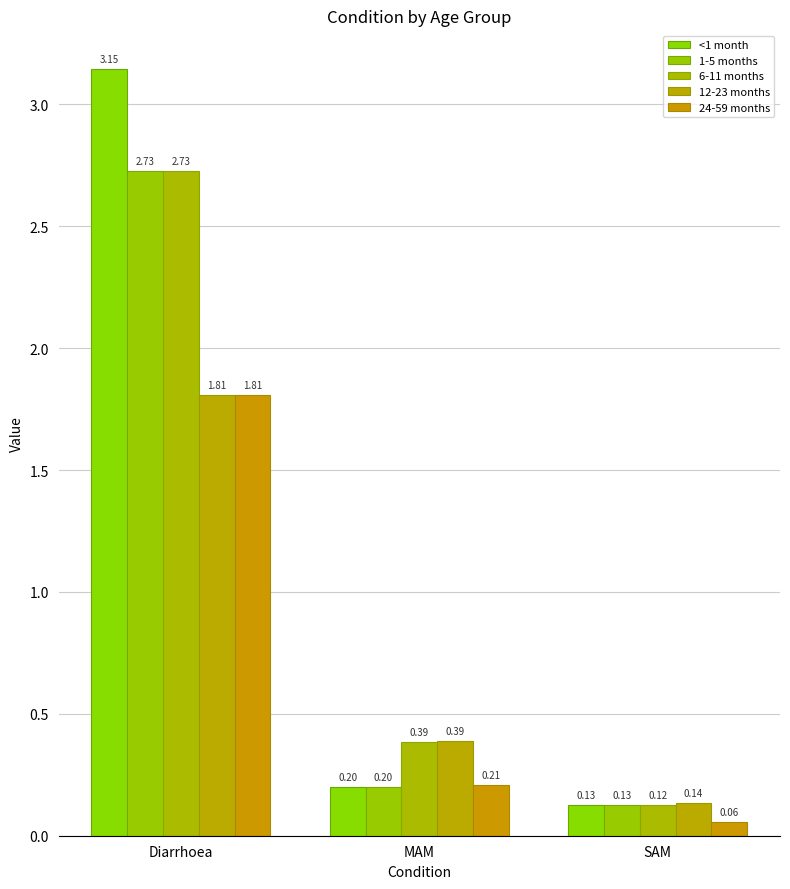

At which category is the sum across all series the highest?

Diarrhoea